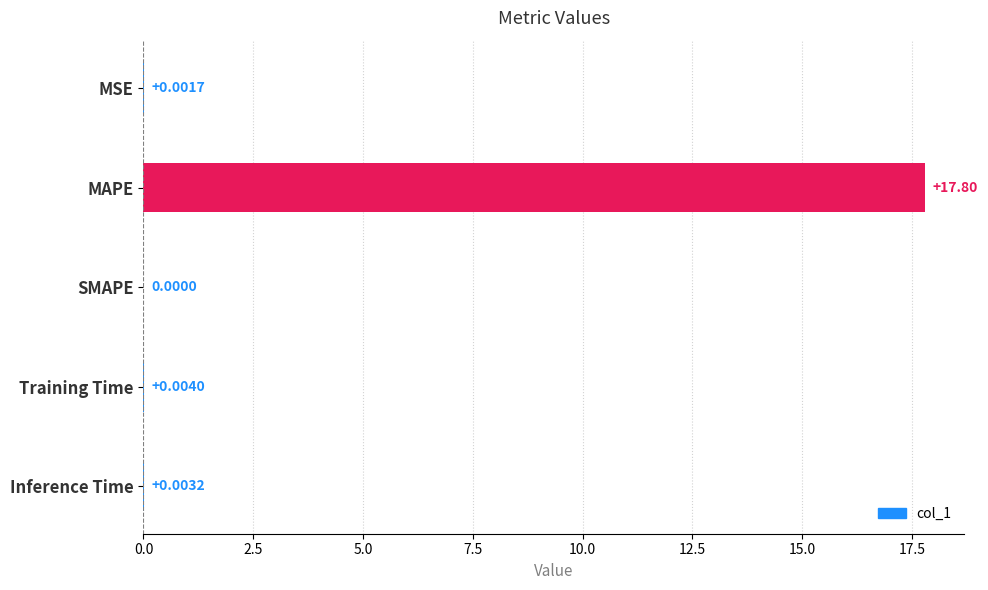

At which category does the chart reach its peak across all series?

MAPE